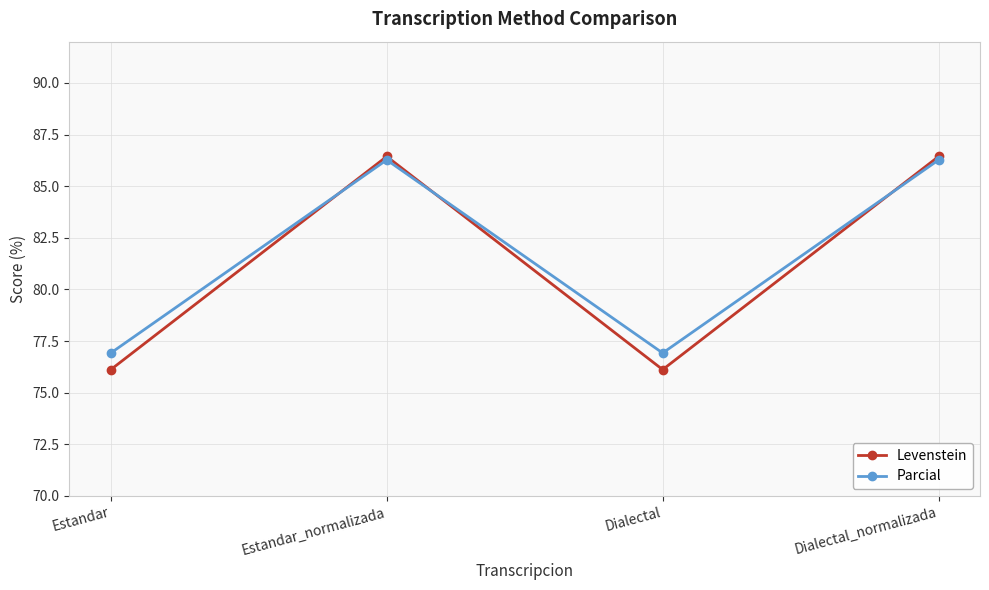

After their last crossing, which series has the higher values: Parcial or Levenstein?

Levenstein